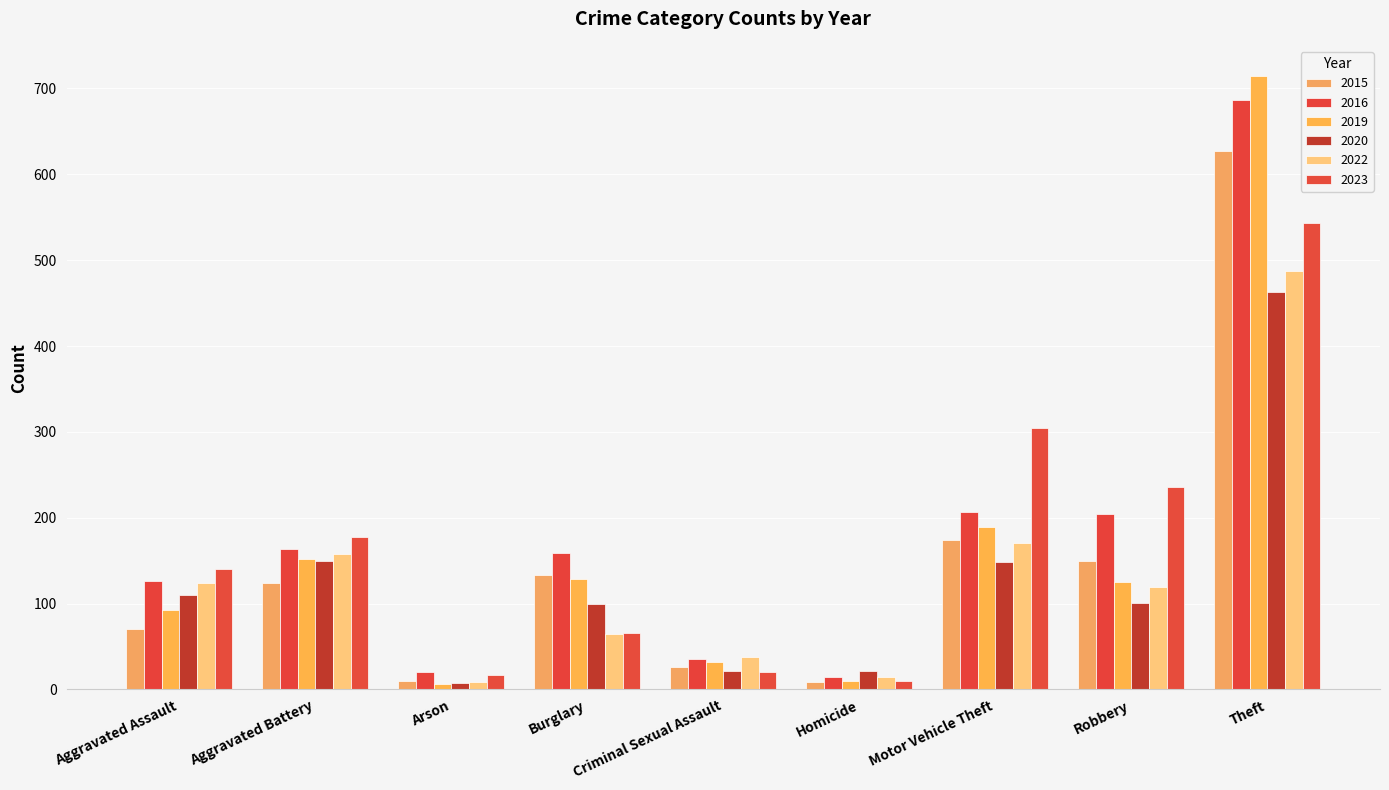

The value of 2019 at Burglary is 129. True or false?

True